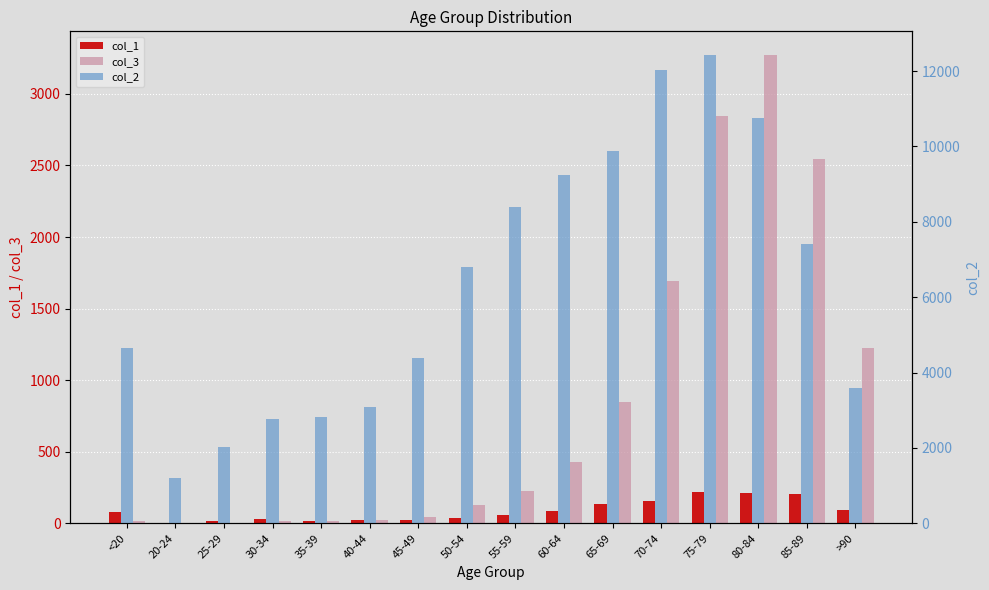

What position from the right is 25-29?

14